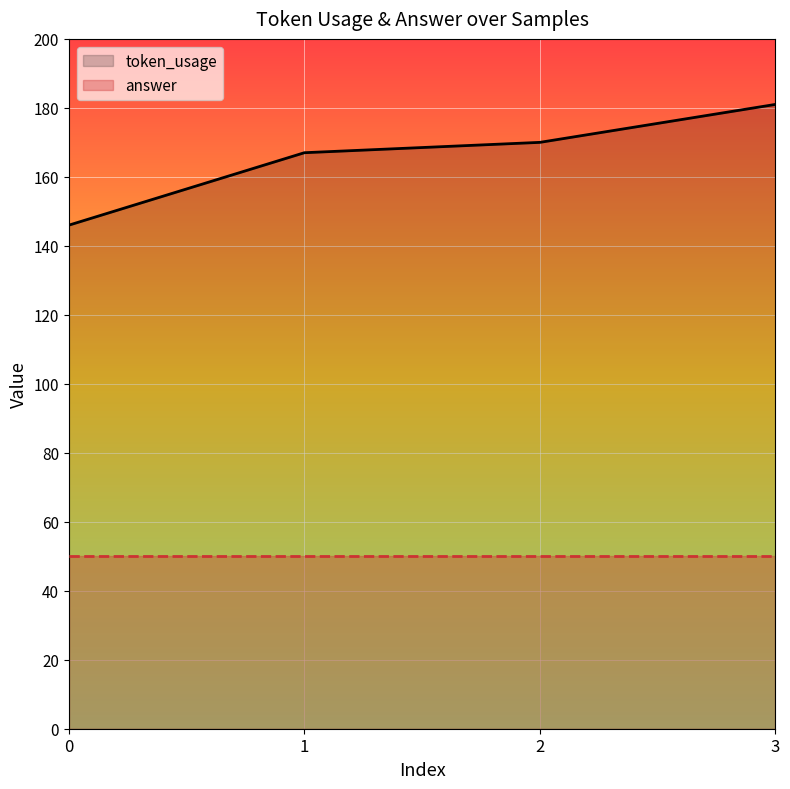

What is the value of the token_usage point at the 2nd from the left?

167